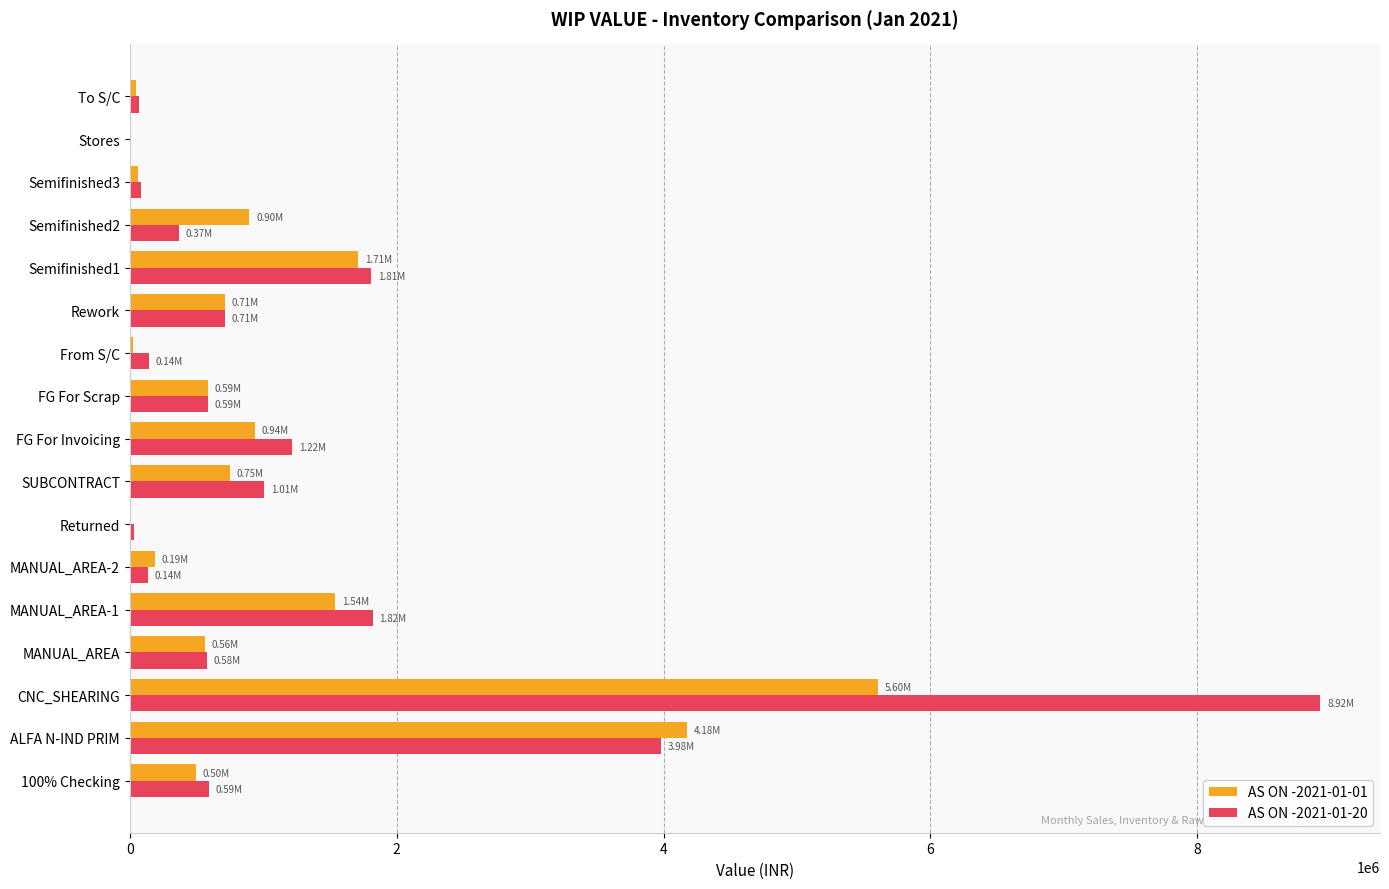

What is the sum of all AS ON -2021-01-20 values?

22066032.4